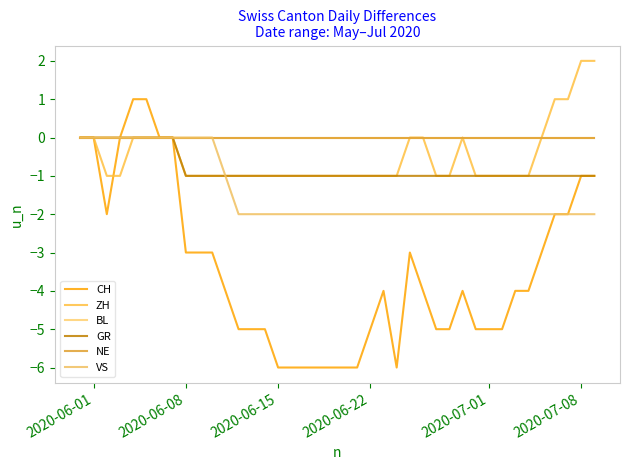

Does the chart display data point markers on the line(s)?

No